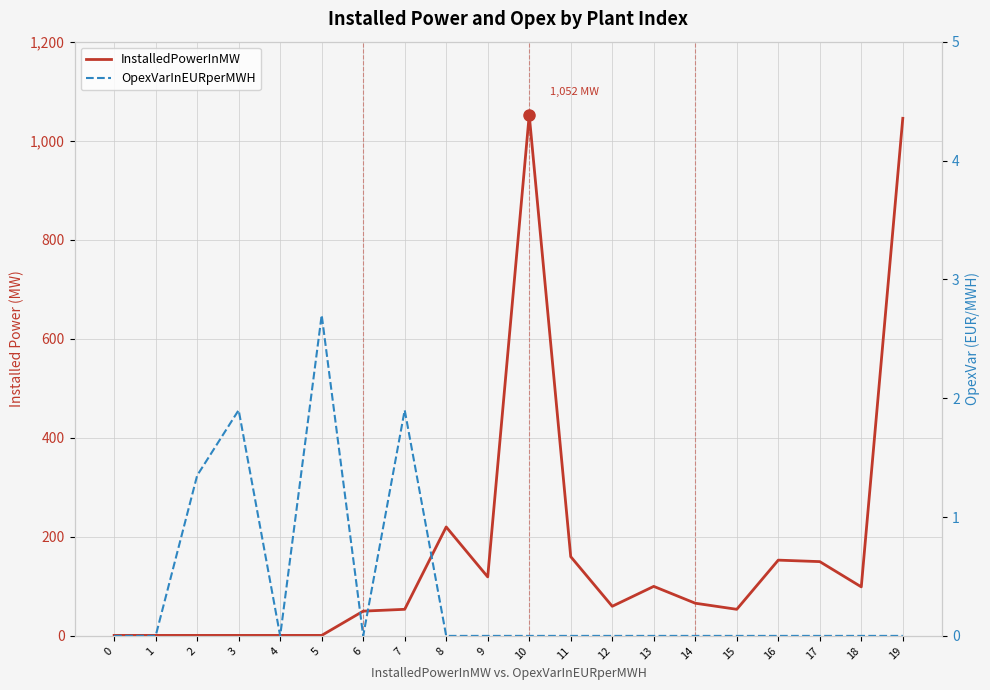

Is it true that InstalledPowerInMW equals 119.1 at 9?

True